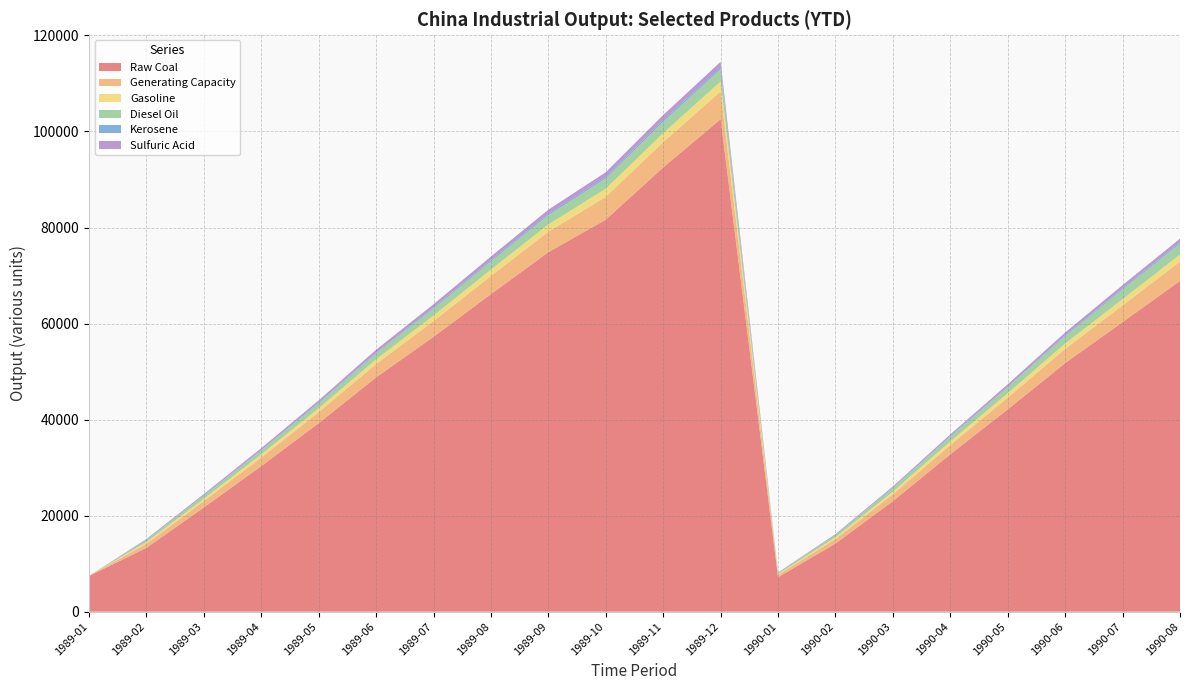

Reading left to right, list all the values displayed in this chart.

Raw Coal: 7436.0	13281.0	21698.0	30309.0	39246.0	48776.0	57232.0	66119.0	74862.0	81636.0	92508.0	102557.0	7168.0	14187.0	23007.0	32773.0	42117.0	51758.0	60294.0	68870.0
Generating Capacity: 0.0	867.3	1332.9	1804.4	2300.8	2798.8	3287.6	3793.5	4277.0	4771.3	5271.0	5795.7	479.0	937.2	1438.4	1928.9	2457.7	2975.2	3498.2	4030.8
Gasoline: 0.0	345.2	490.6	642.1	801.9	967.7	1143.7	1324.9	1499.3	1678.2	1869.4	2055.8	188.2	365.1	556.5	740.6	921.4	1099.5	1287.7	1476.8
Diesel Oil: 0.0	404.5	607.9	806.6	1021.4	1243.6	1464.7	1697.4	1917.5	2130.2	2356.0	2569.2	215.5	447.3	729.1	981.3	1229.8	1527.2	2029.2	2264.8
Kerosene: 0.0	64.8	100.8	132.6	164.5	198.1	232.3	269.2	300.6	333.9	368.3	395.2	31.0	56.6	92.2	128.7	168.0	202.8	242.2	276.5
Sulfuric Acid: 0.0	166.7	263.0	364.4	463.1	563.4	659.4	759.1	856.0	964.0	1057.8	1140.8	79.3	160.7	254.4	361.6	464.0	565.1	657.7	757.0